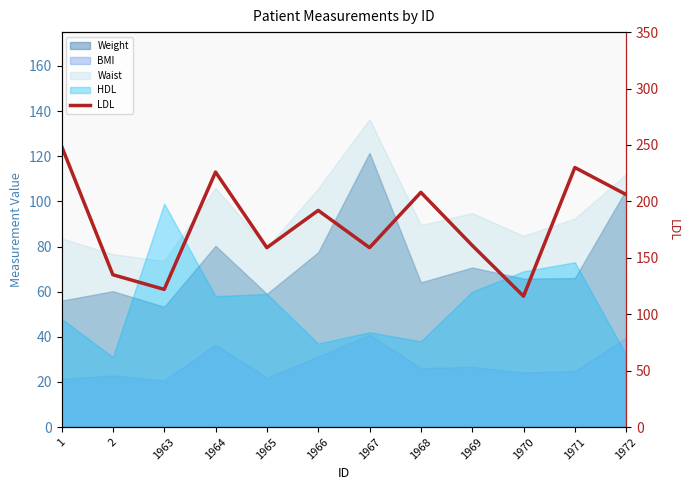

Does the chart display data point markers on the line(s)?

No